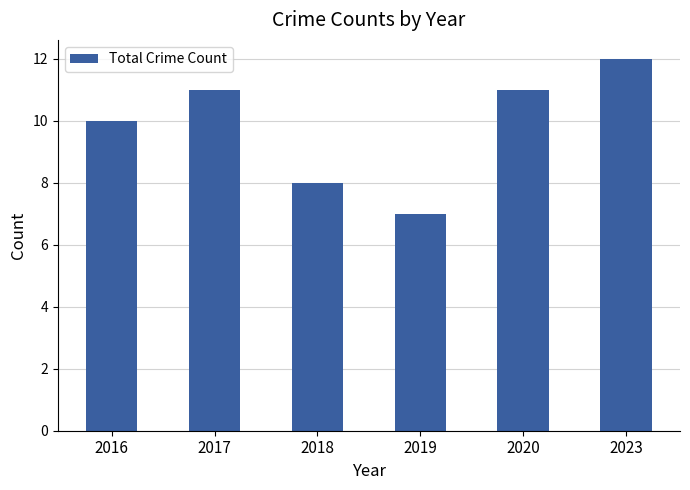

What is the value of the 4th bar from the left?

7